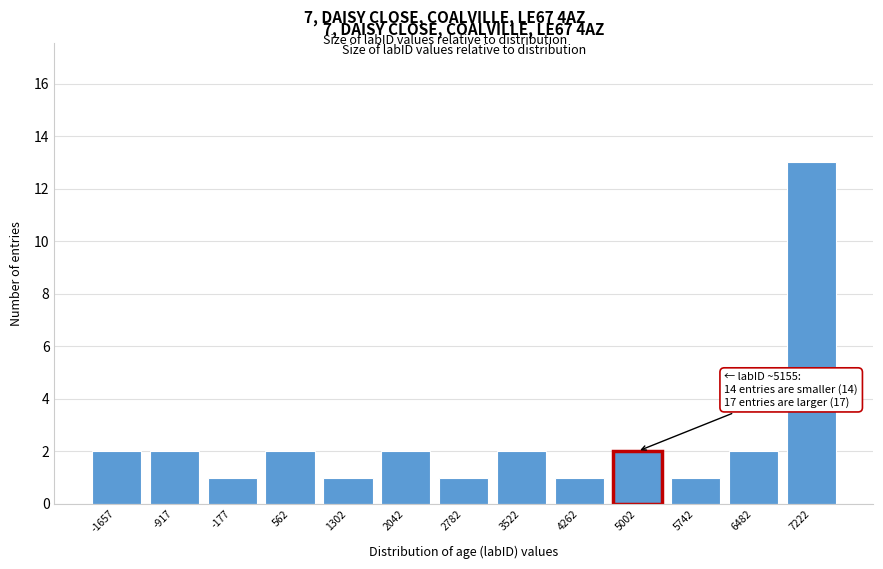

Reading left to right, what are all the values shown in this chart?

2	2	1	2	1	2	1	2	1	2	1	2	13